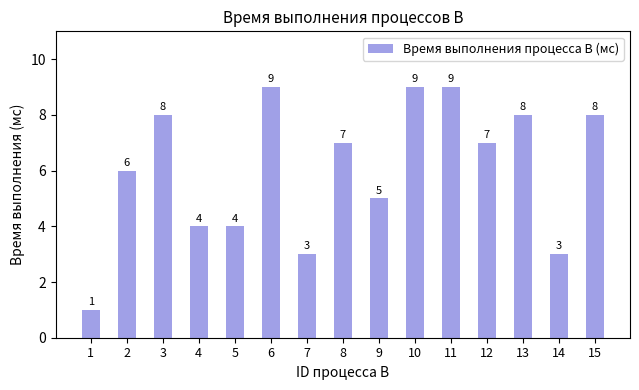

What is the maximum value shown in the chart?

9